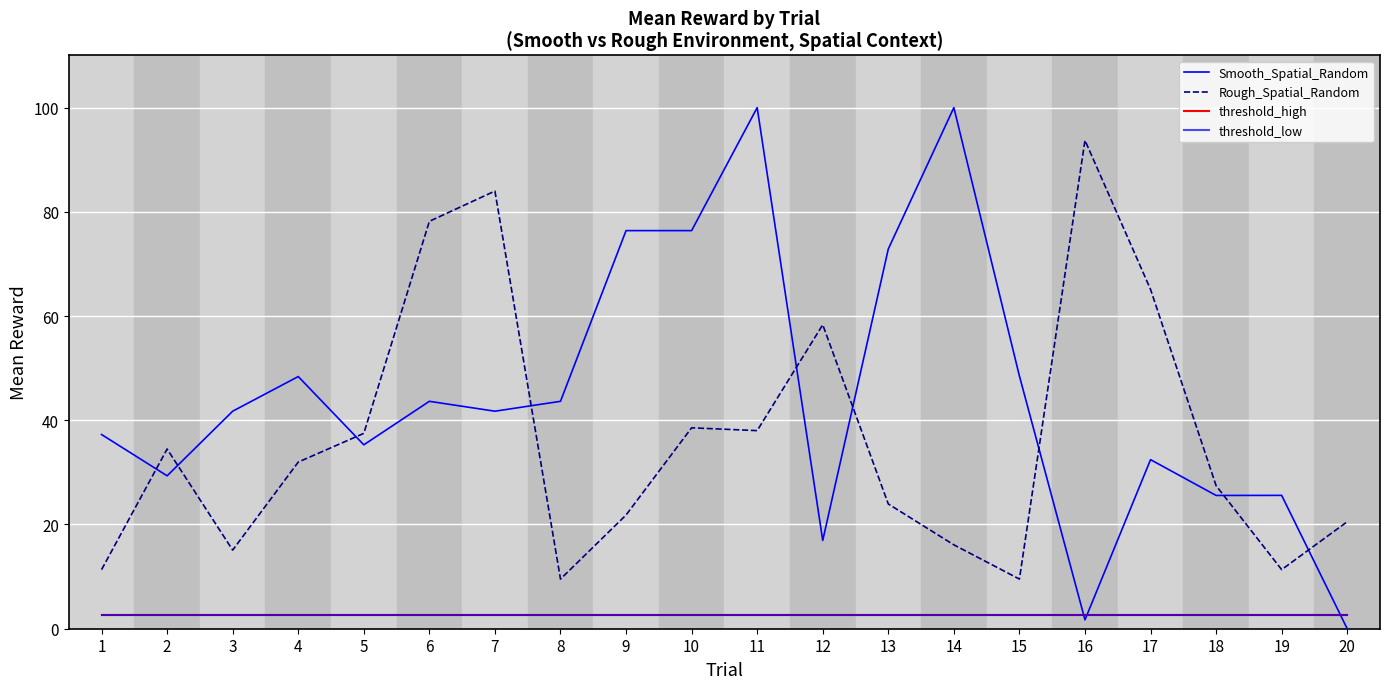

Reading left to right, what are all the values shown in this chart?

Smooth_Spatial_Random: 1=37.3	2=29.3	3=41.7	4=48.4	5=35.3	6=43.6	7=41.7	8=43.6	9=76.4	10=76.4	11=100.0	12=16.9	13=72.9	14=100.0	15=48.5	16=1.7	17=32.4	18=25.6	19=25.6	20=0.0
Rough_Spatial_Random: 1=11.3	2=34.5	3=15.1	4=32.0	5=37.5	6=78.2	7=84.0	8=9.5	9=21.8	10=38.6	11=38.0	12=58.3	13=23.9	14=16.1	15=9.5	16=93.7	17=65.1	18=27.5	19=11.3	20=20.5
threshold_high: 1=2.7	2=2.7	3=2.7	4=2.7	5=2.7	6=2.7	7=2.7	8=2.7	9=2.7	10=2.7	11=2.7	12=2.7	13=2.7	14=2.7	15=2.7	16=2.7	17=2.7	18=2.7	19=2.7	20=2.7
threshold_low: 1=2.5	2=2.5	3=2.5	4=2.5	5=2.5	6=2.5	7=2.5	8=2.5	9=2.5	10=2.5	11=2.5	12=2.5	13=2.5	14=2.5	15=2.5	16=2.5	17=2.5	18=2.5	19=2.5	20=2.5